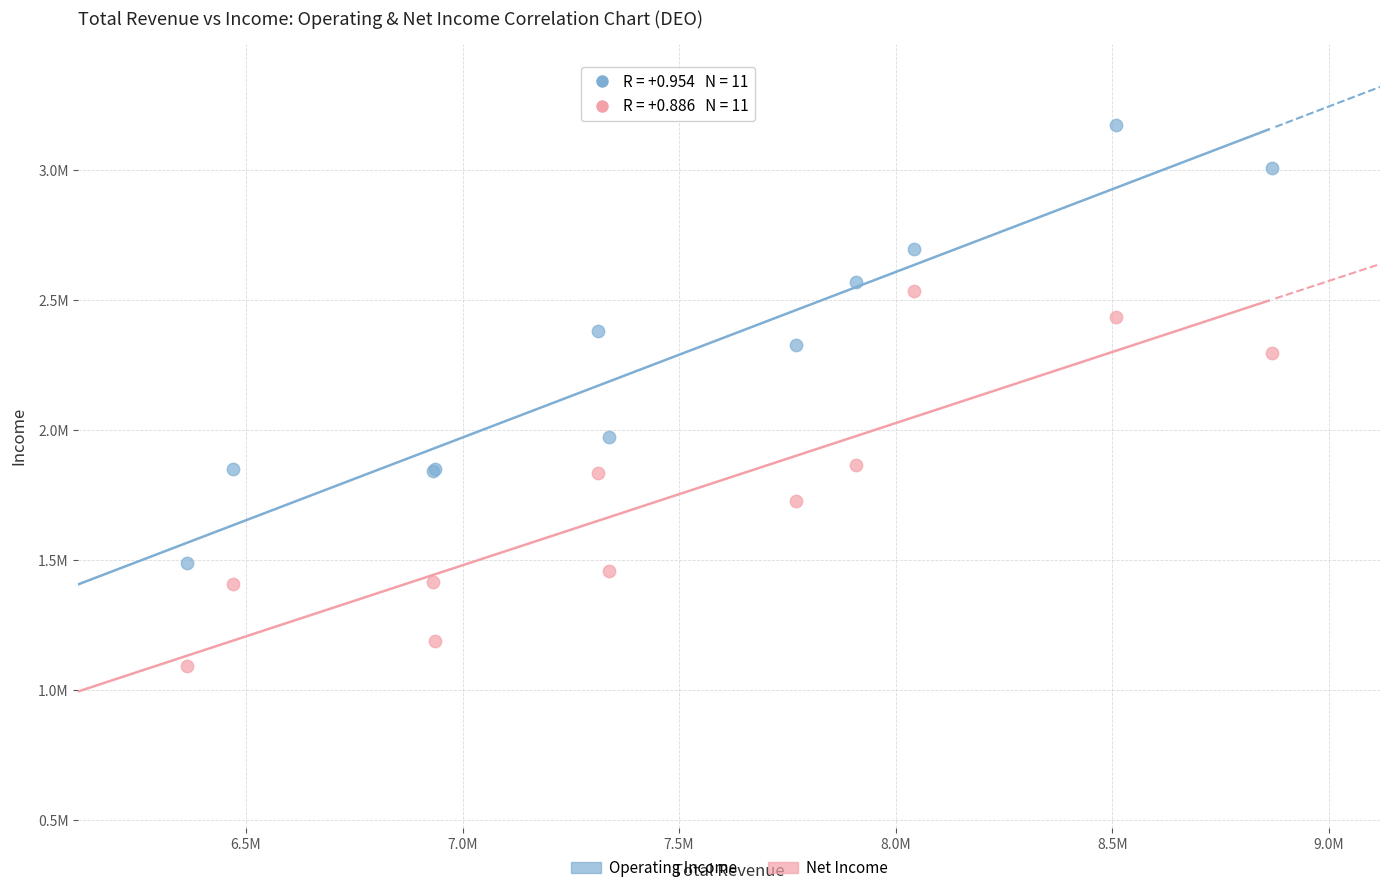

What are all the series names shown in the legend?

Operating Income, Net Income